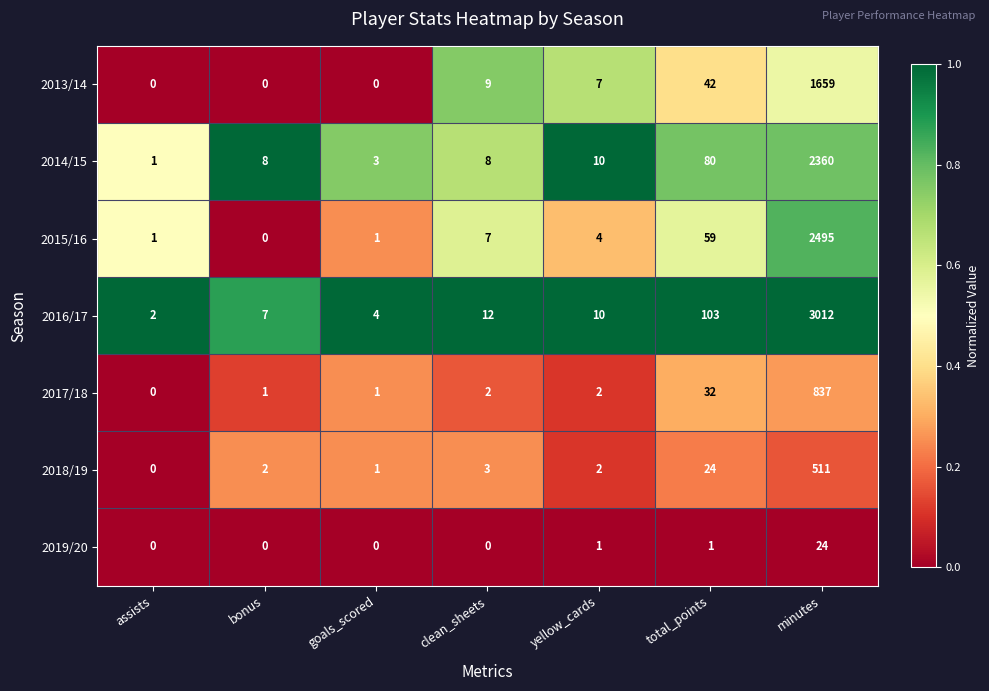

What is the spread (max minus min) of values at goals_scored?

4